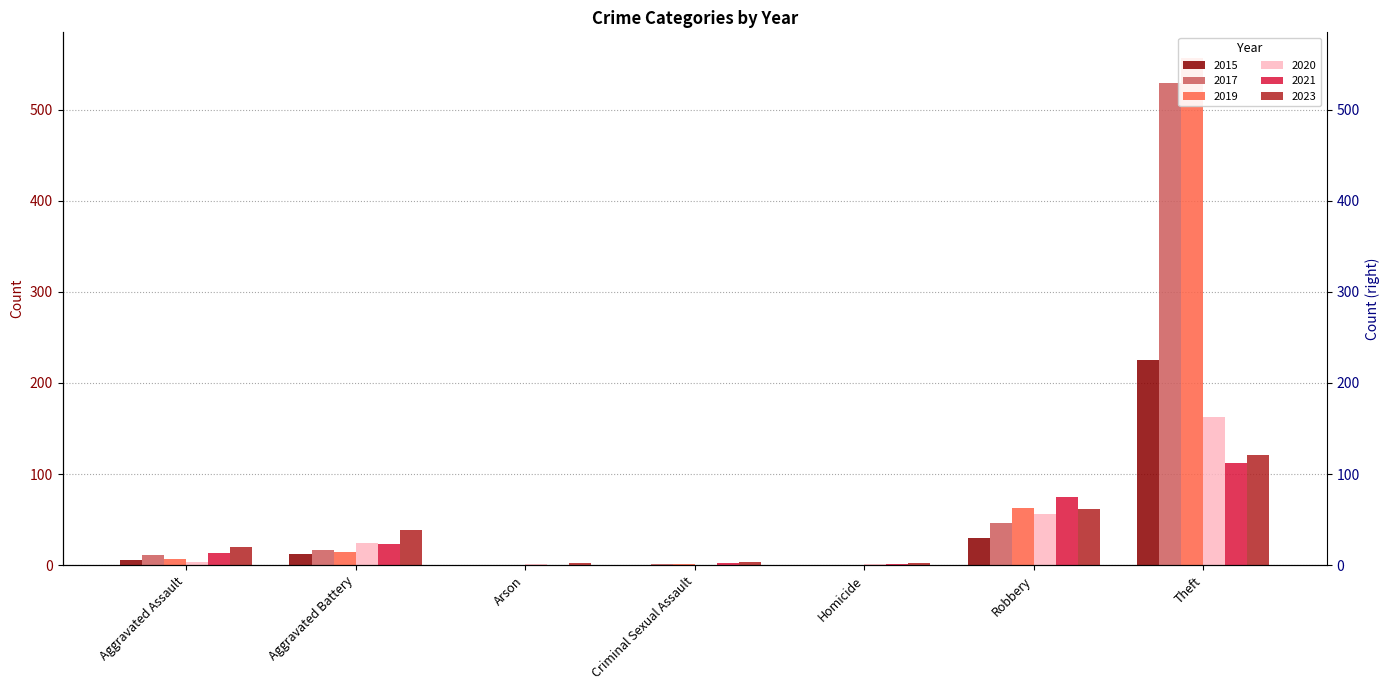

Which series has the largest range (max minus min)?

2019